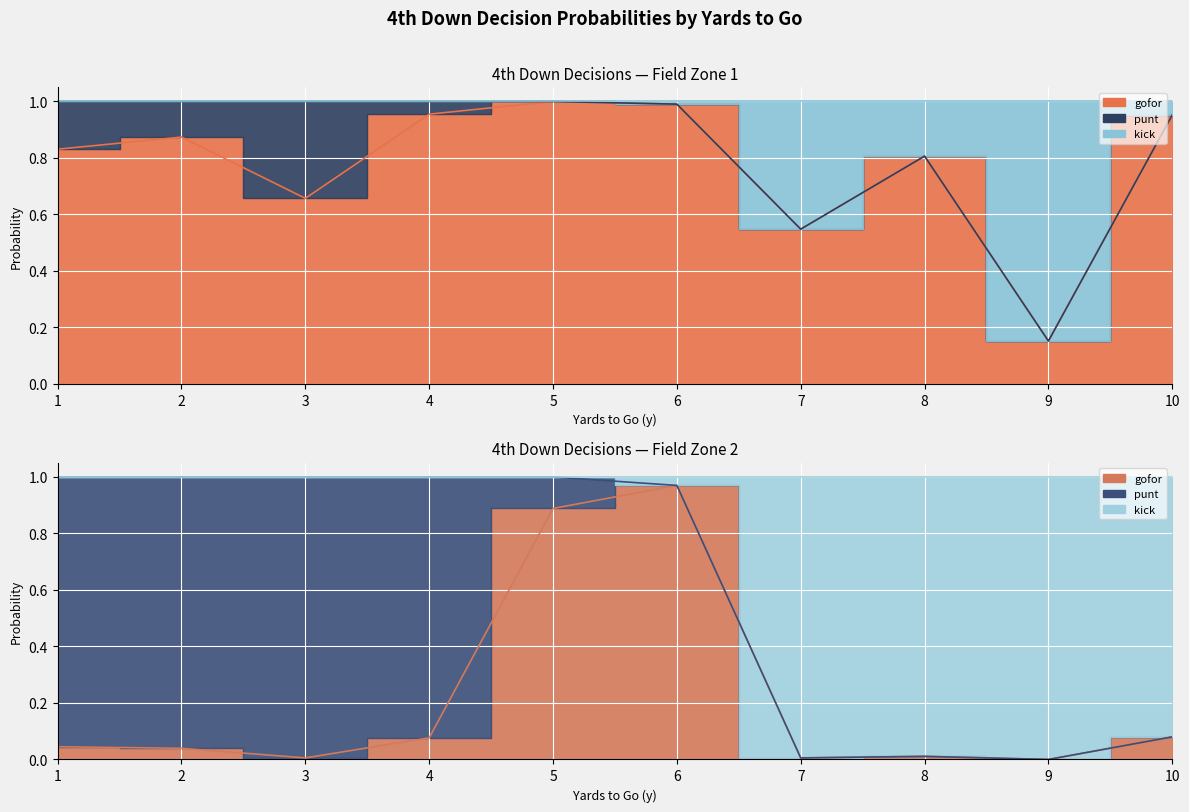

At how many categories does at least one series exceed 0?

10